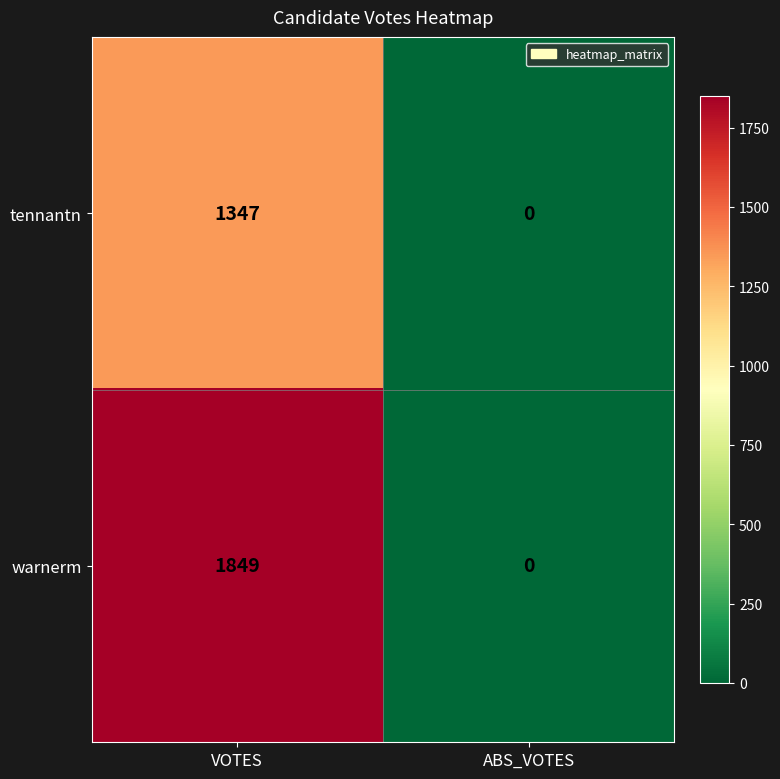

What is the difference between the tennantn values at VOTES and ABS_VOTES?

1347